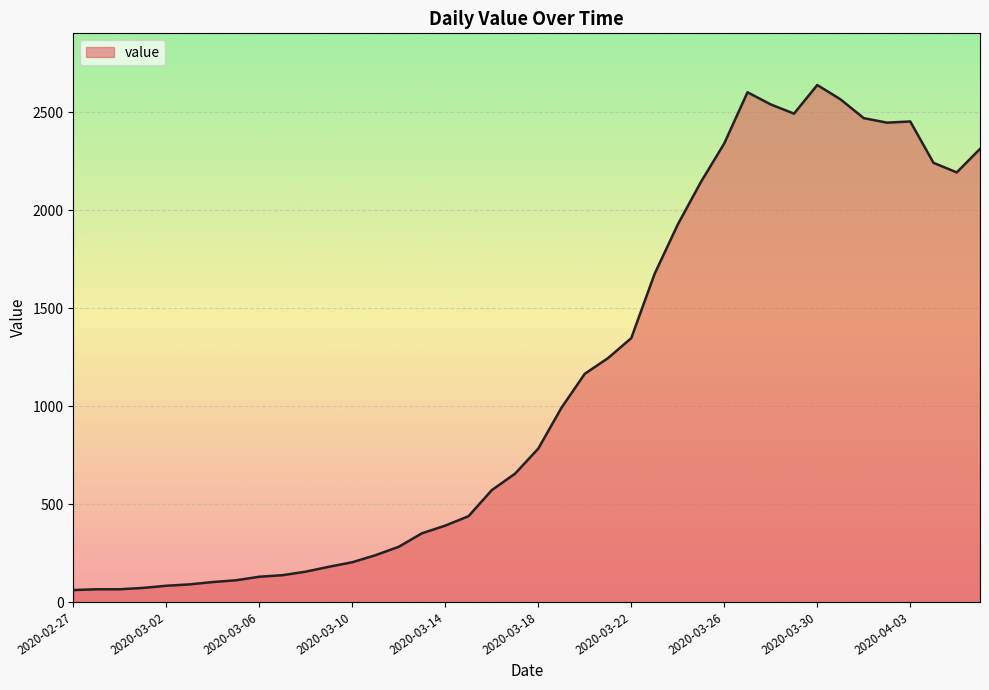

What is the smallest value displayed?

61